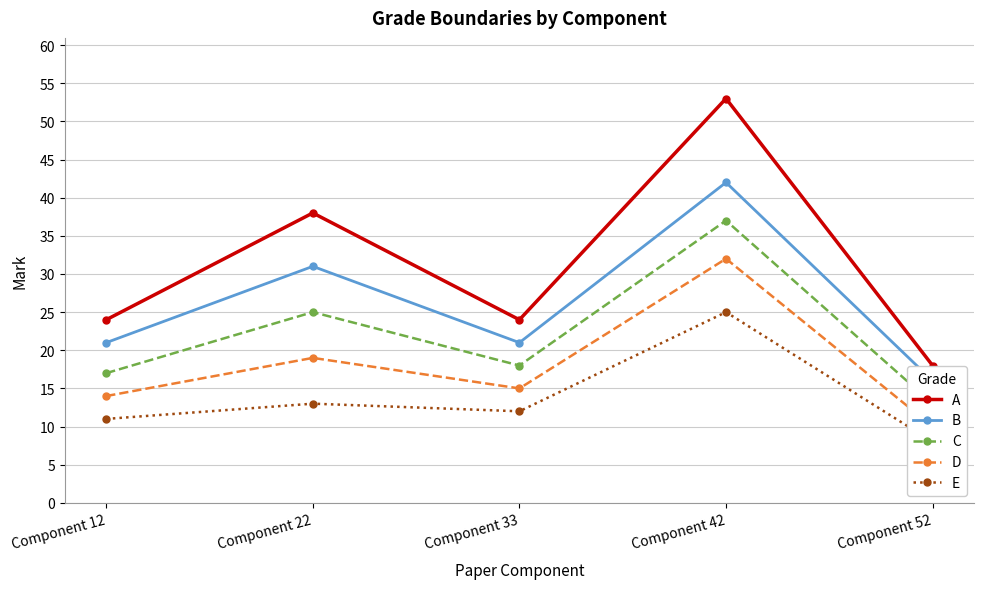

Between Component 22 and Component 33, which is larger?

Component 22